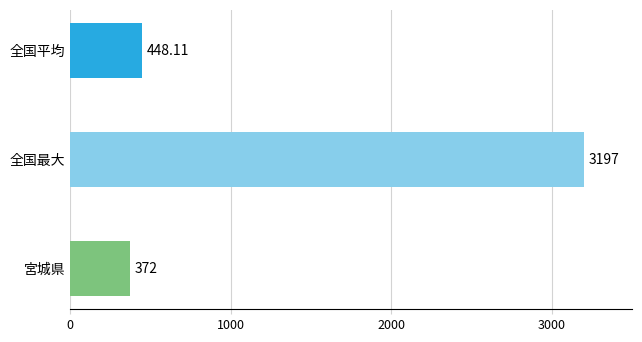

What is the sum of the values at 宮城県 and 全国最大?

3569.0